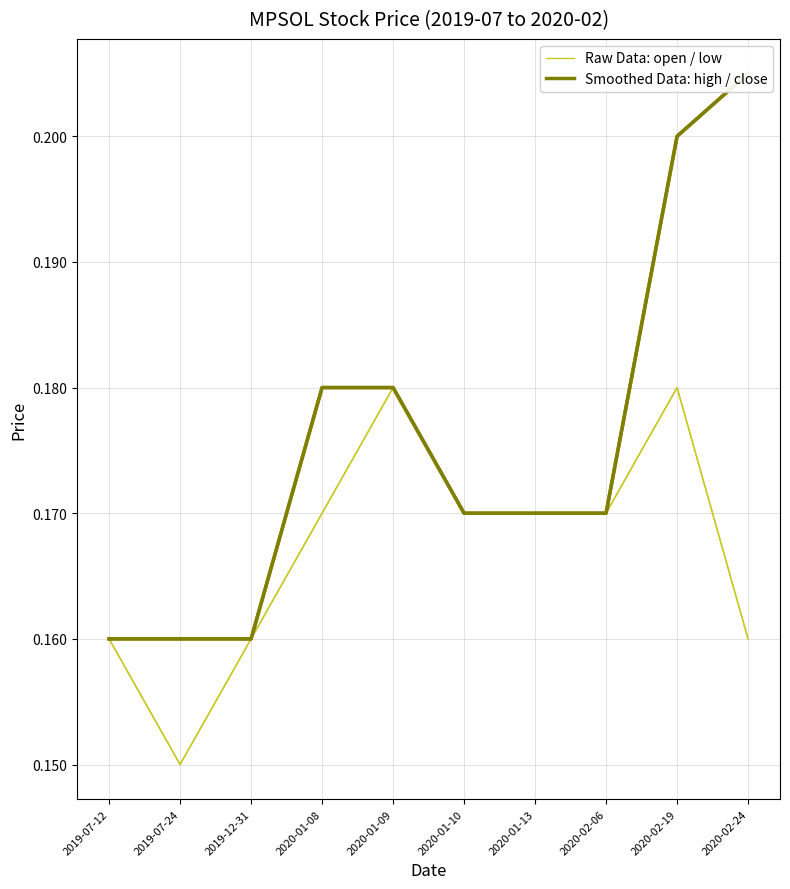

What is the minimum value shown in the chart?

0.1